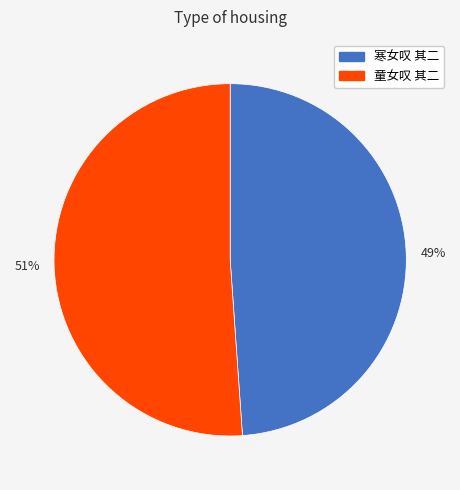

What percentage is the 49% slice, to the nearest percent?

49%